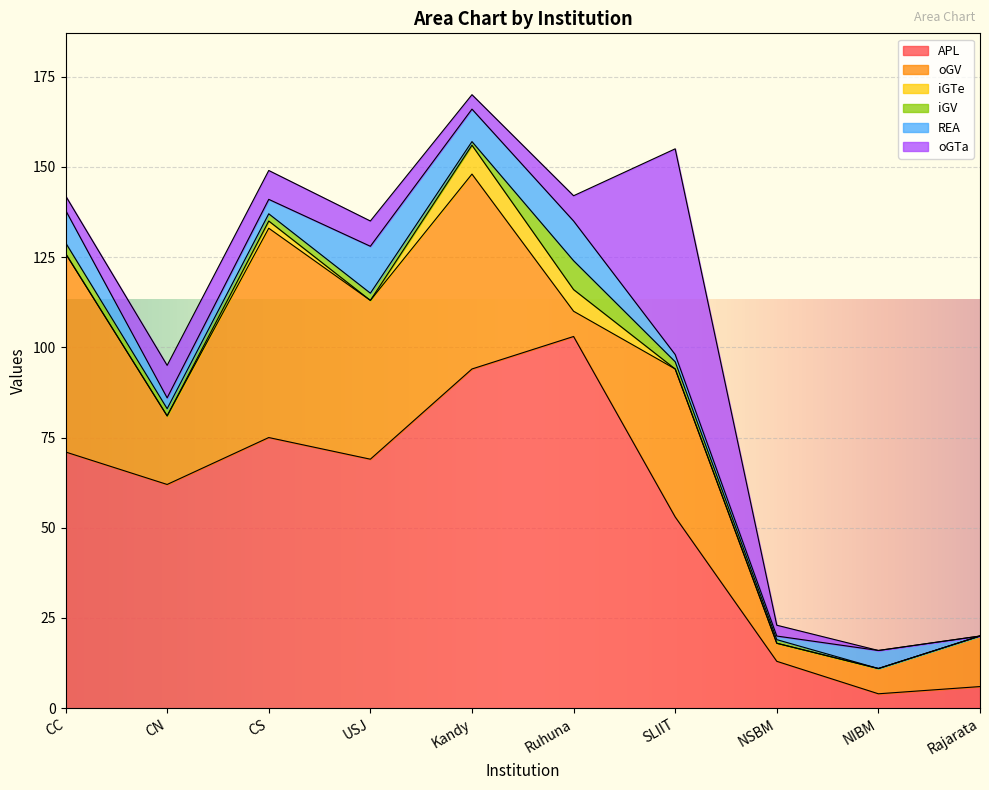

The value of APL at CS is 130. True or false?

False